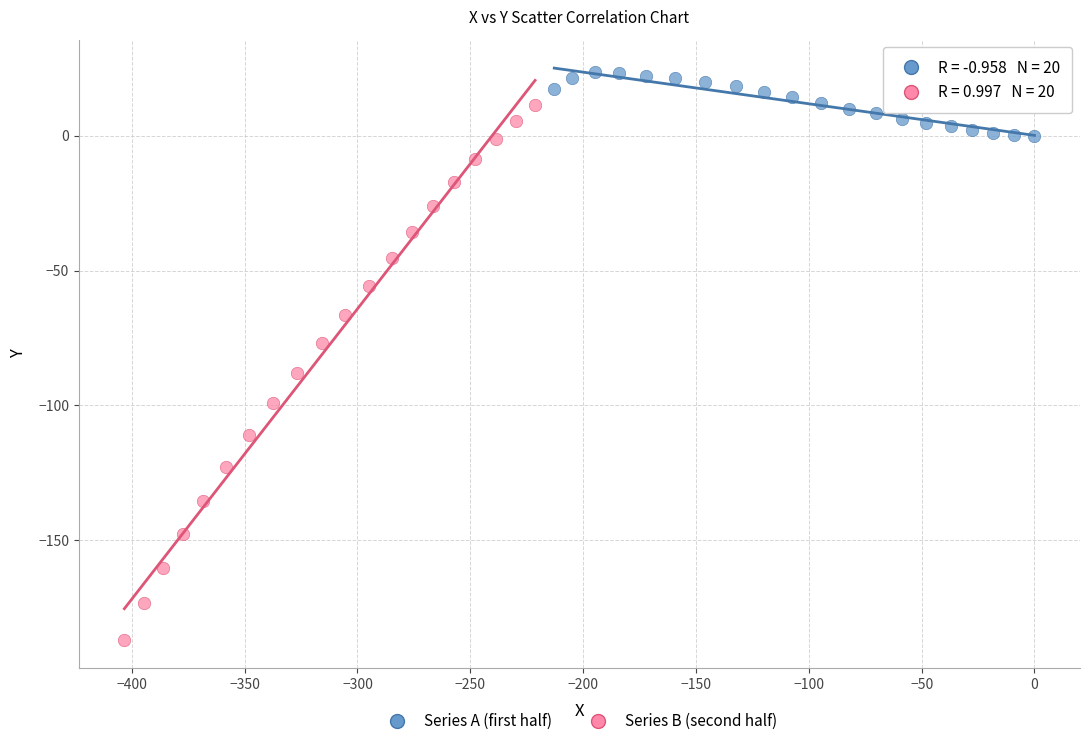

Which series reaches the maximum Y coordinate?

Series A (first half)